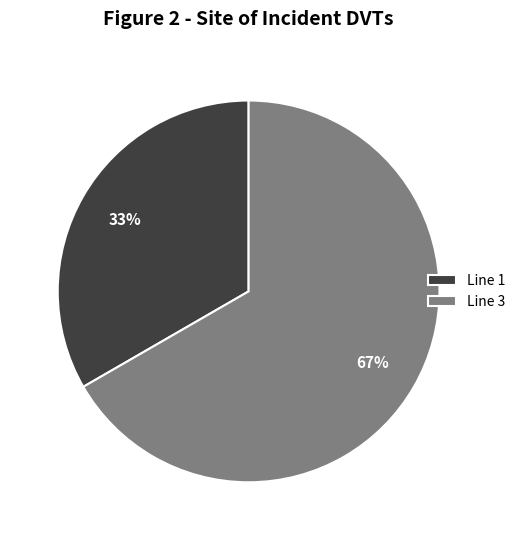

Do Line 1 and Line 3 together represent more than half of the pie?

Yes